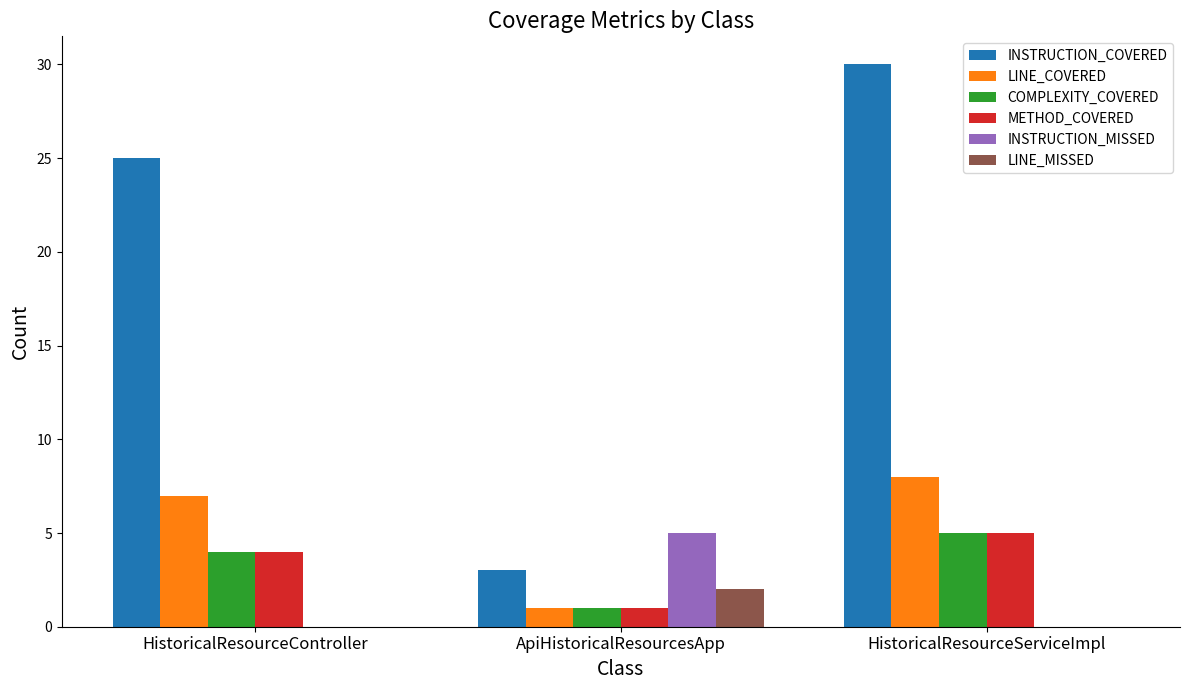

Reading left to right, extract all data points from this chart.

INSTRUCTION_COVERED: 25	3	30
LINE_COVERED: 7	1	8
COMPLEXITY_COVERED: 4	1	5
METHOD_COVERED: 4	1	5
INSTRUCTION_MISSED: 0	5	0
LINE_MISSED: 0	2	0